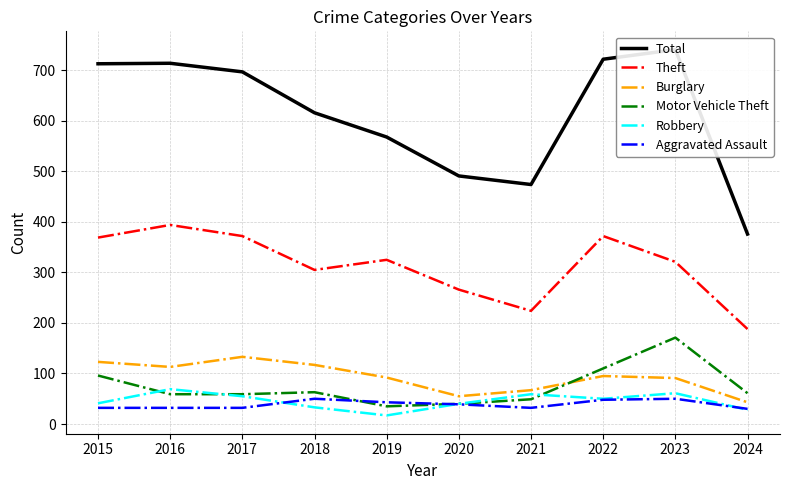

List the series in order of their peak value, lowest first.

Aggravated Assault, Robbery, Burglary, Motor Vehicle Theft, Theft, Total